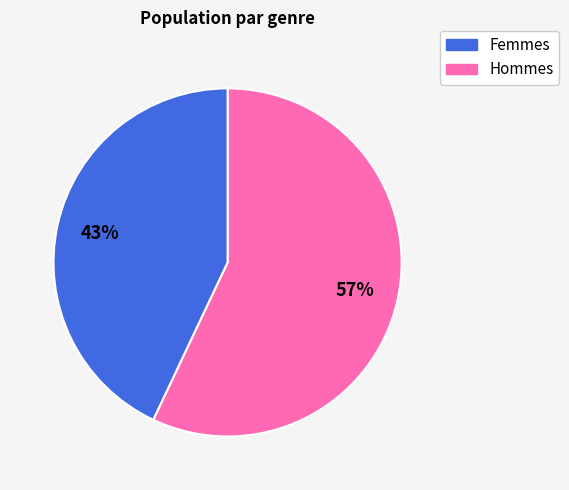

Is there a majority slice in this chart?

Yes